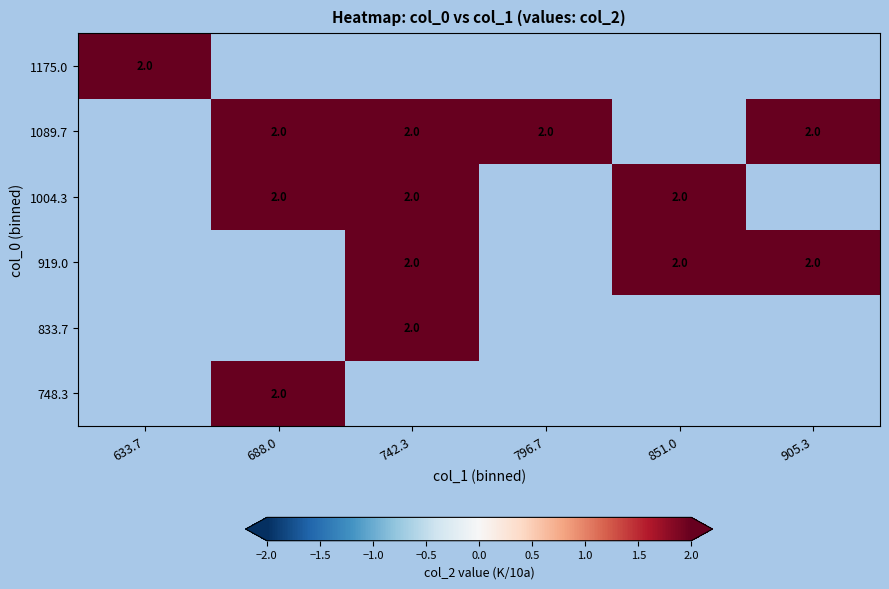

What value does the 1089.7 series have at 742.3?

2.0